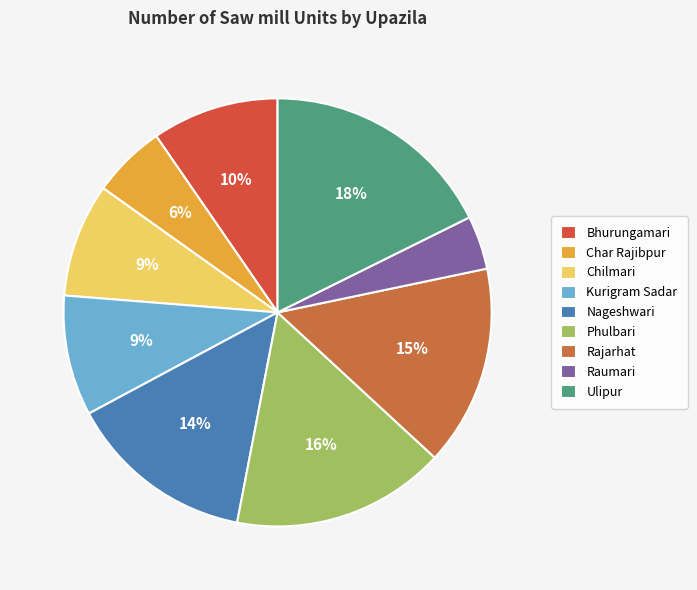

Approximately how many times larger is the value at Char Rajibpur compared to Rajarhat?

0.4